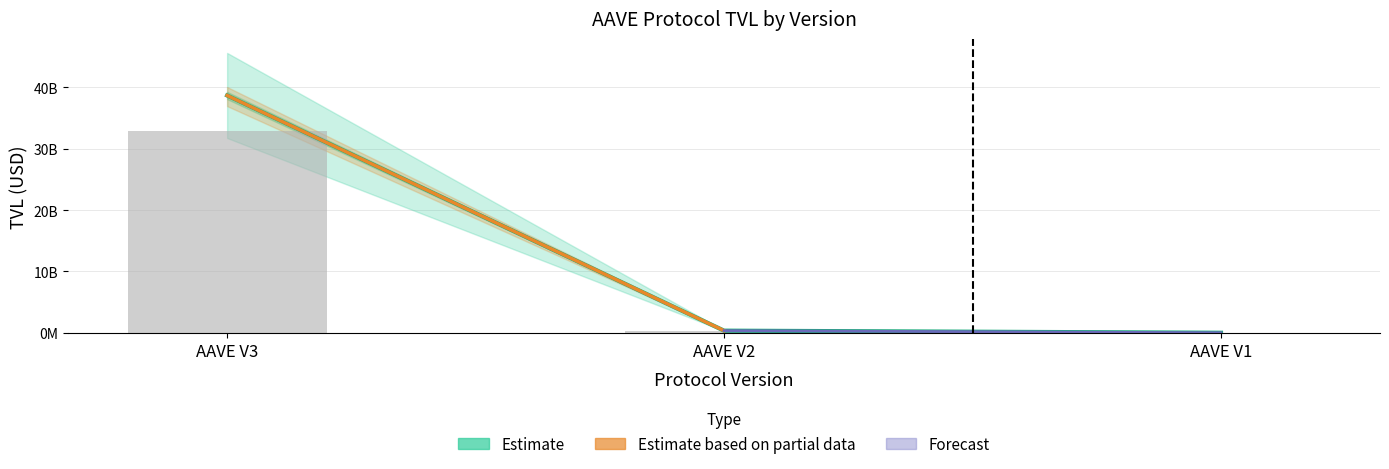

What is the difference between the maximum and minimum values in the TVL series?

38671709406.2